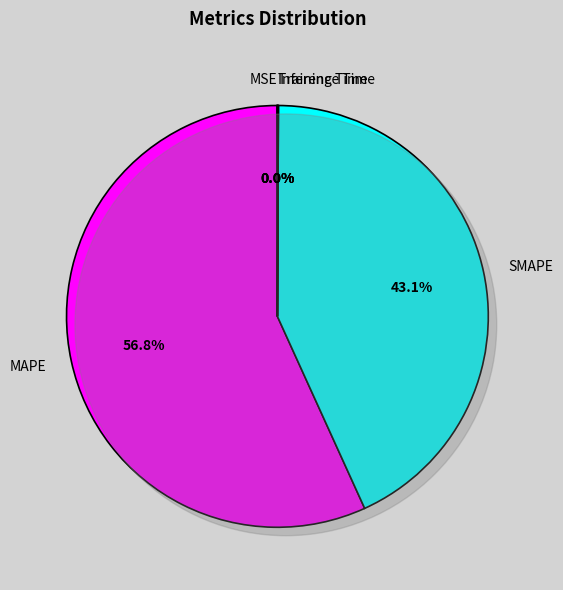

To the nearest percent, what percentage of the pie is MAPE?

57%